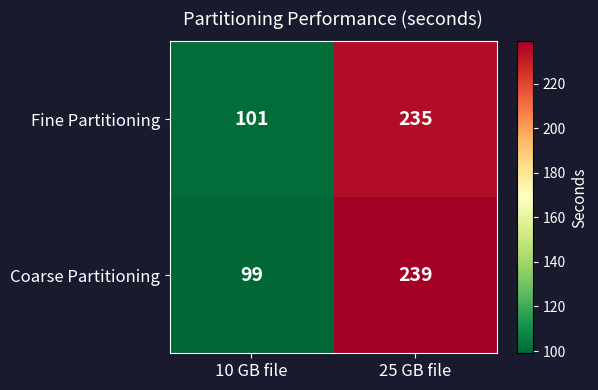

At which category is the sum across all series the highest?

25 GB file